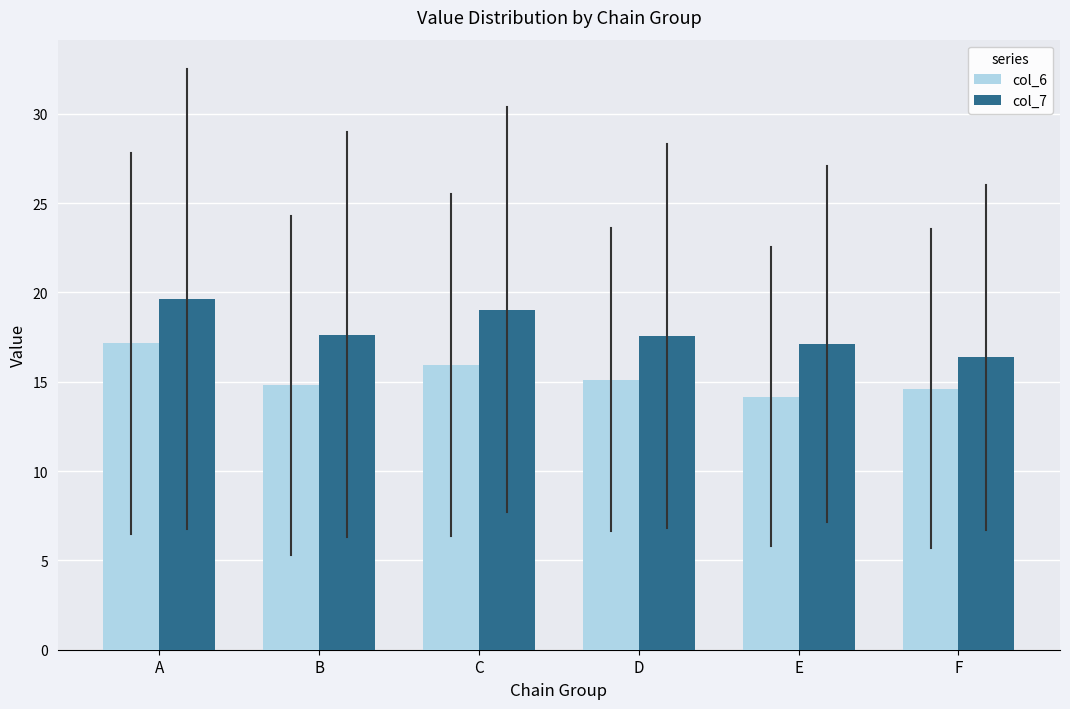

Reading right to left, what are all the values shown in this chart?

col_6: 14.6	14.2	15.1	15.9	14.8	17.2
col_7: 16.4	17.1	17.6	19.0	17.6	19.6